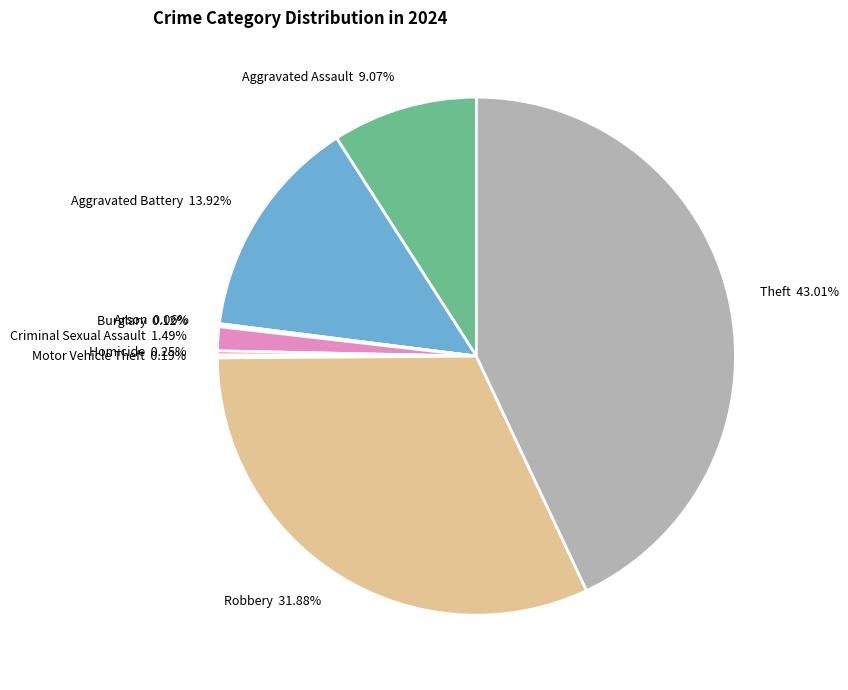

What is the largest slice in the pie chart?

Theft